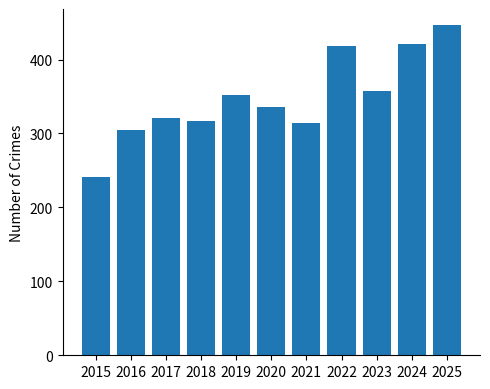

How many distinct data groups are displayed?

1